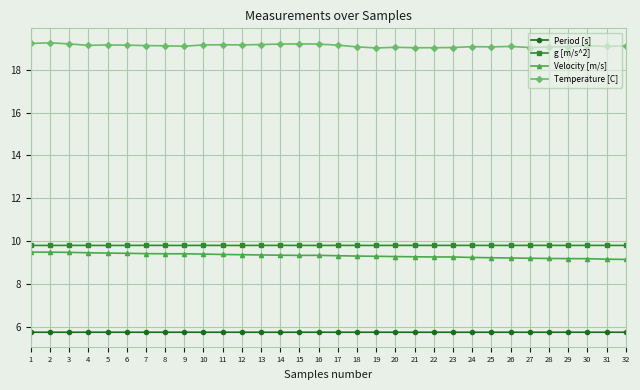

What is the greatest value displayed?

19.3